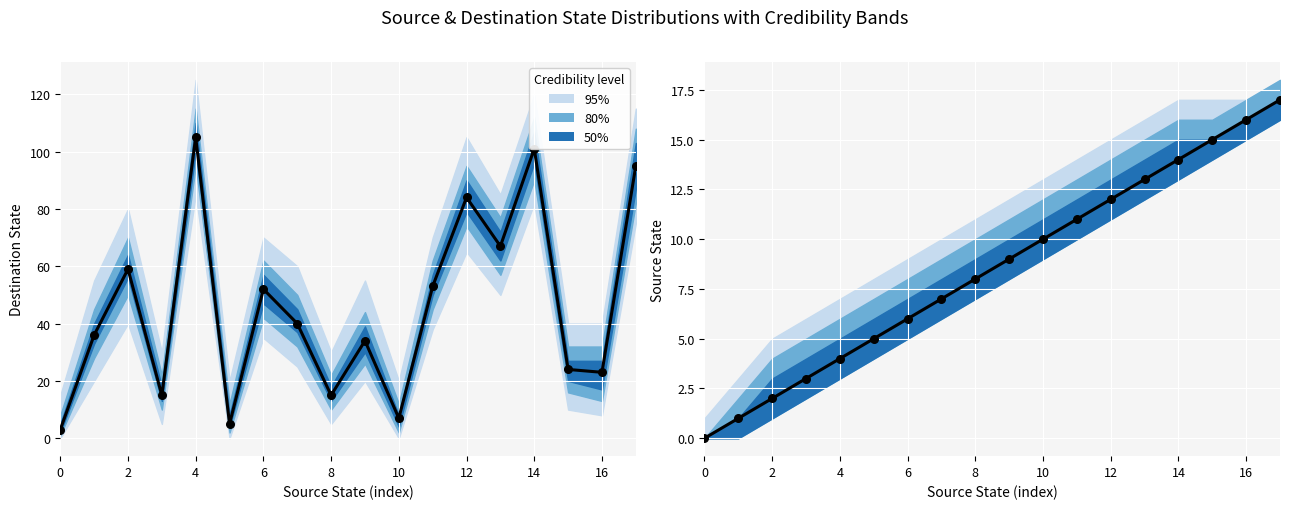

Which series has the largest total across all categories?

destination_state